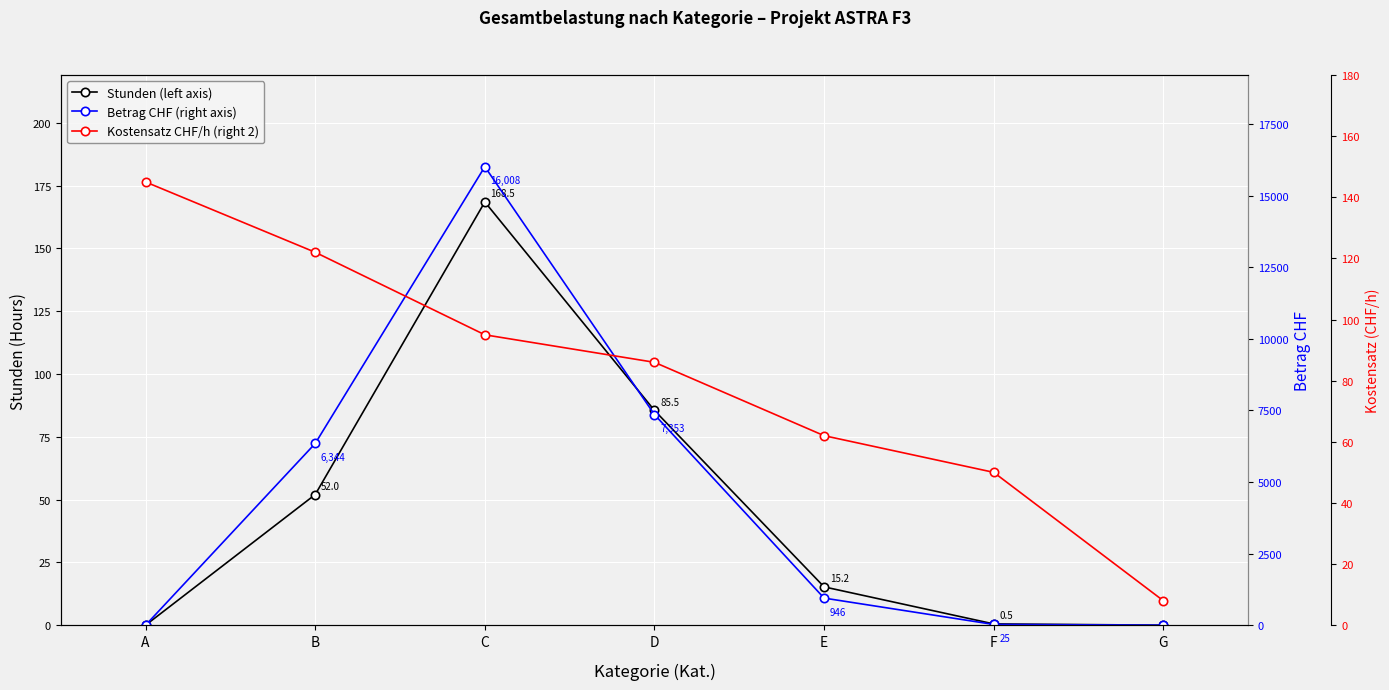

At which category is the sum across all series the highest?

C